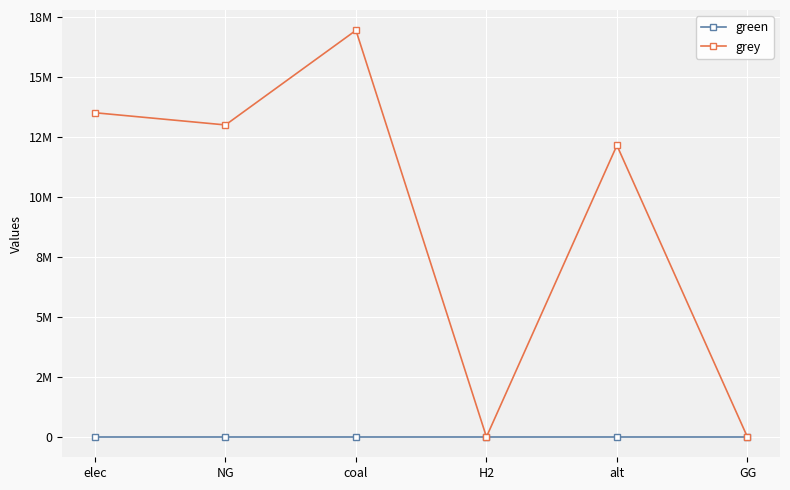

Reading right to left, what are all the values shown in this chart?

green: GG=0.0	alt=0.0	H2=0.0	coal=0.0	NG=0.0	elec=0.0
grey: GG=0.0	alt=12144342.6	H2=0.0	coal=16935960.8	NG=12995241.8	elec=13503227.3